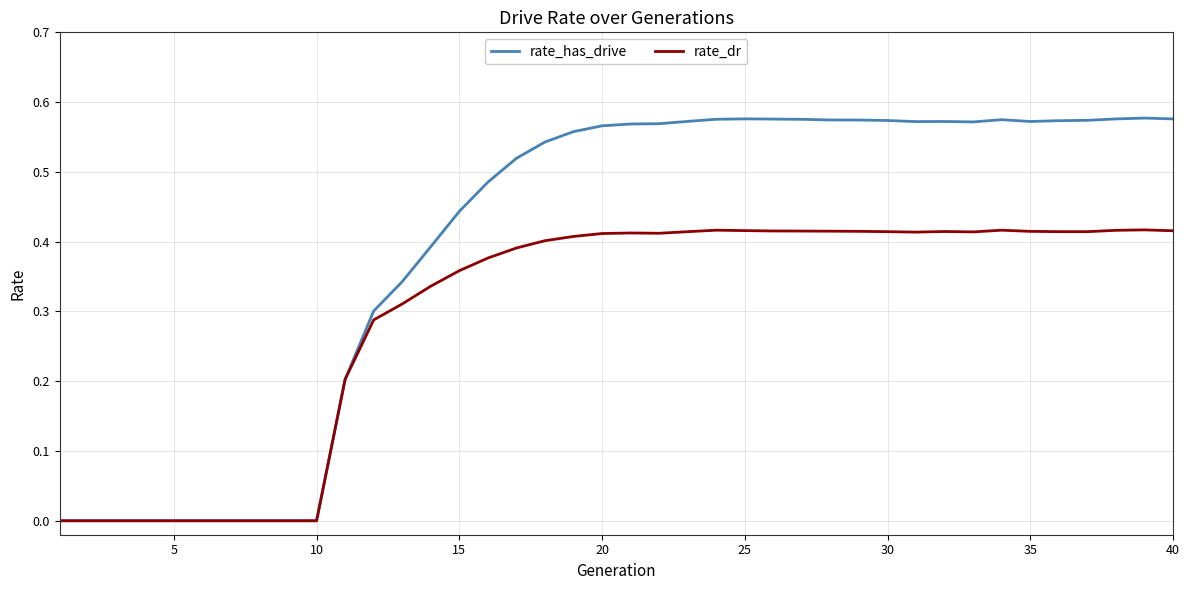

Which series has the largest total across all categories?

rate_has_drive